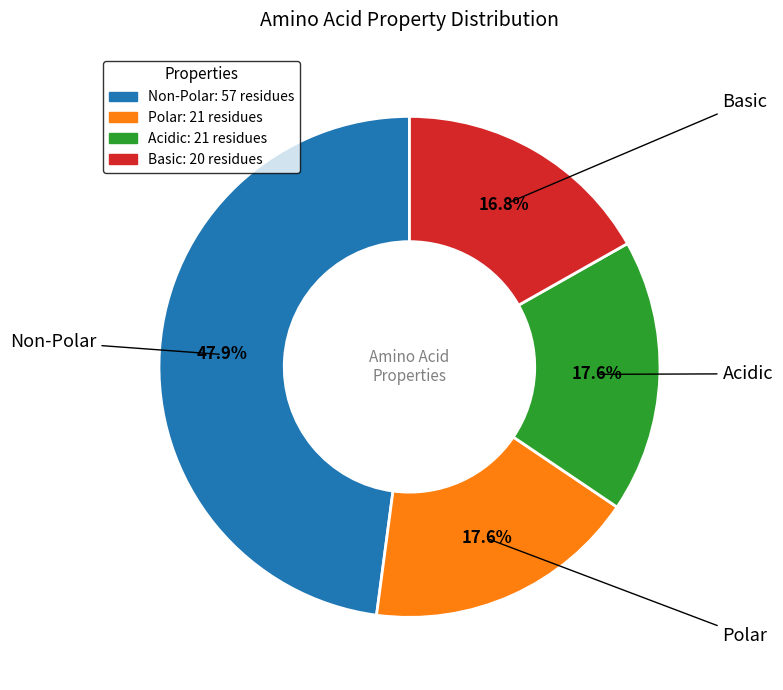

Approximately how many times larger is the value at Polar: 21 residues compared to Non-Polar: 57 residues?

0.4